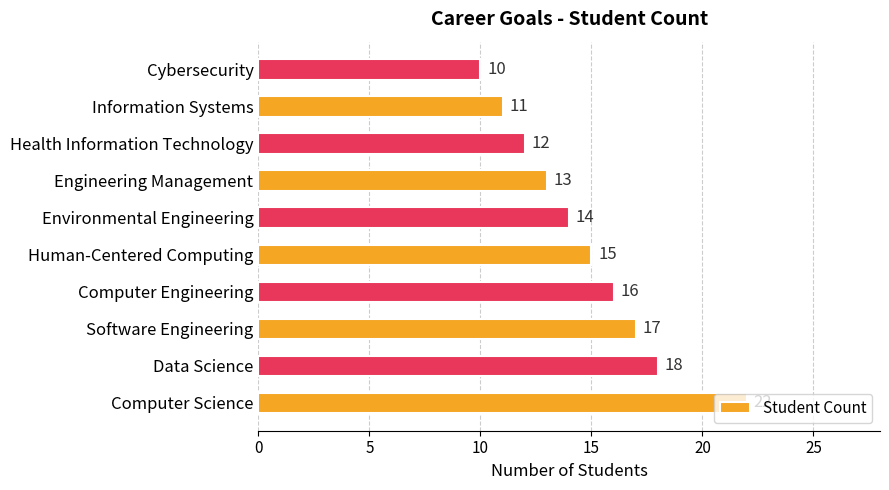

True or false: the data shows 14 at Computer Science.

False